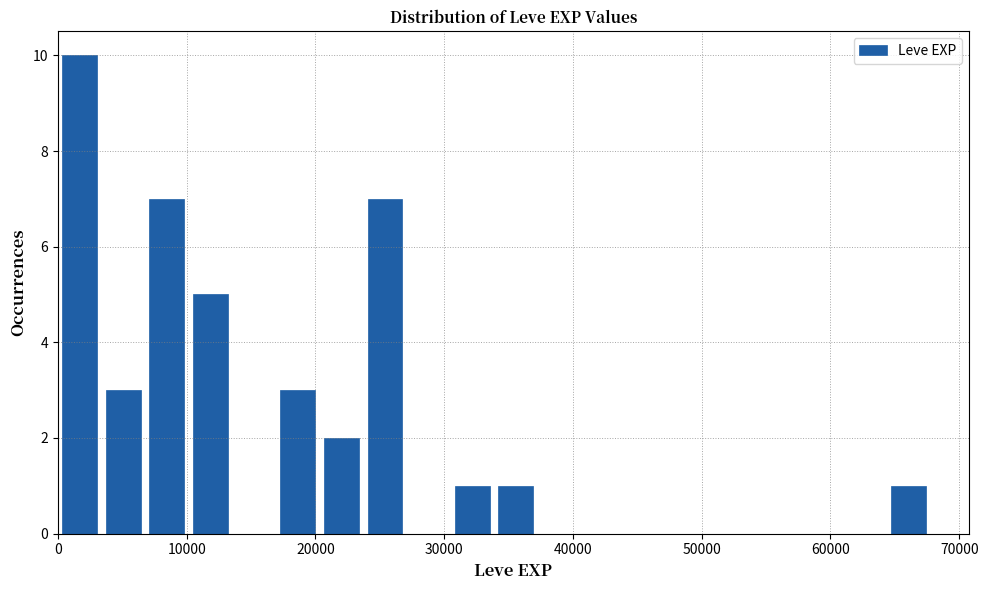

Read against the x-axis, roughly where is the centre of the tallest bar?

2000